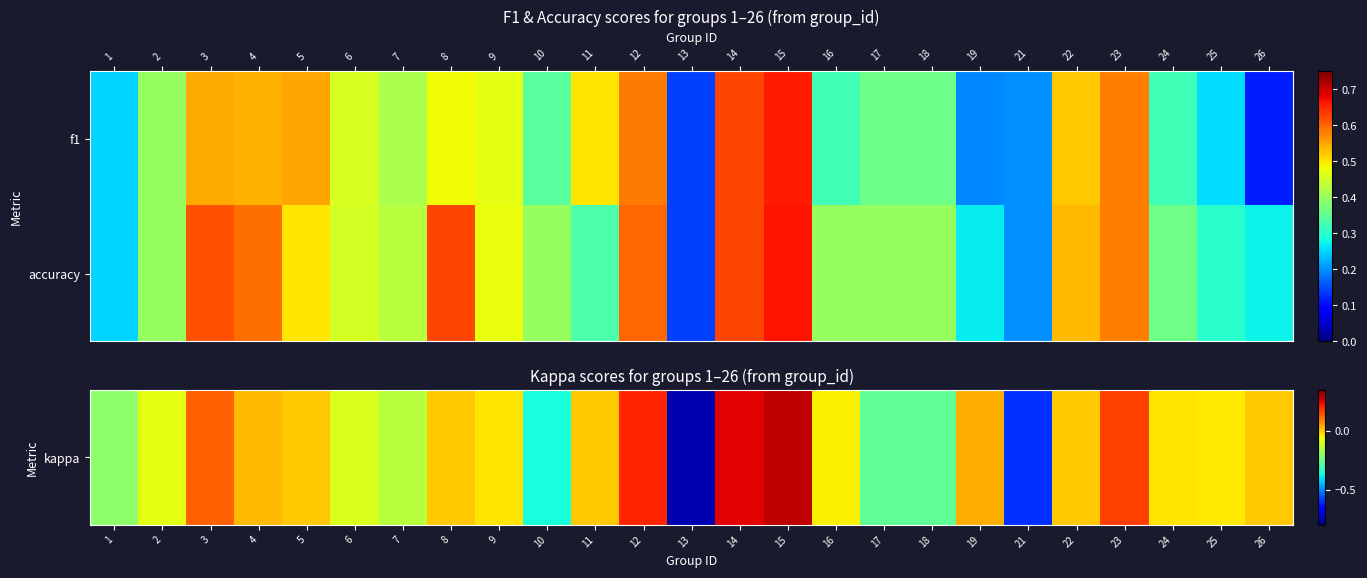

Rank the series by their maximum value, from highest to lowest.

accuracy, kappa